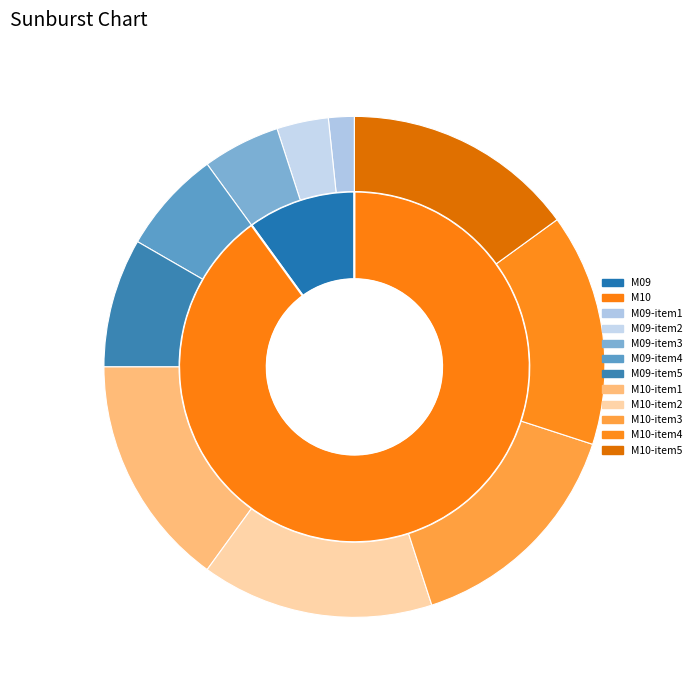

Is the sum of M10 and M09 greater than half?

Yes